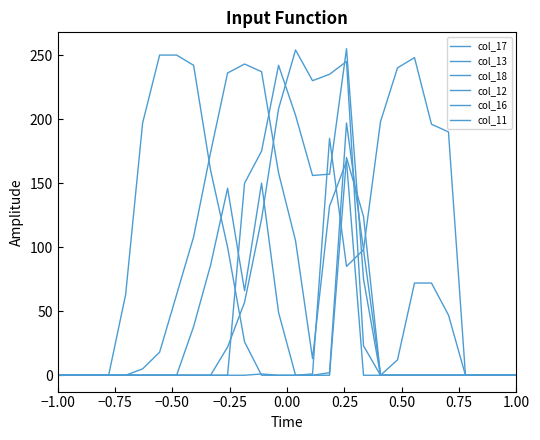

At how many categories does at least one series exceed 64?

19